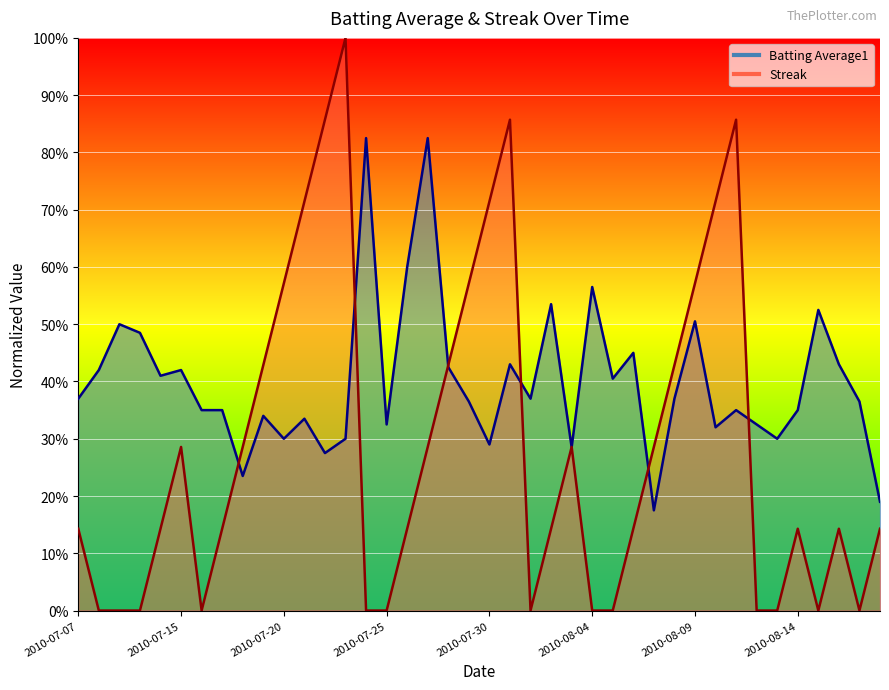

List the series in order of their peak value, lowest first.

Batting Average1, Streak